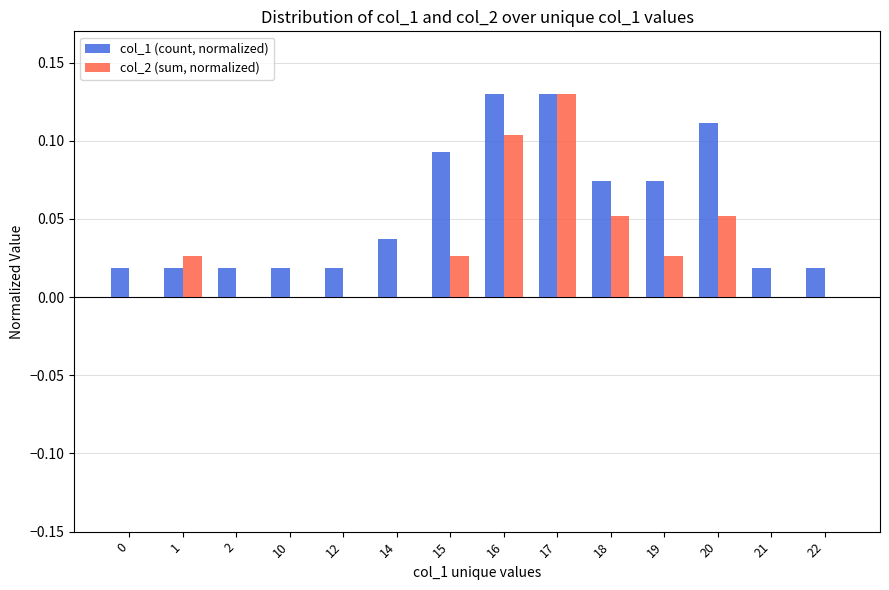

How many groups of bars are there?

14